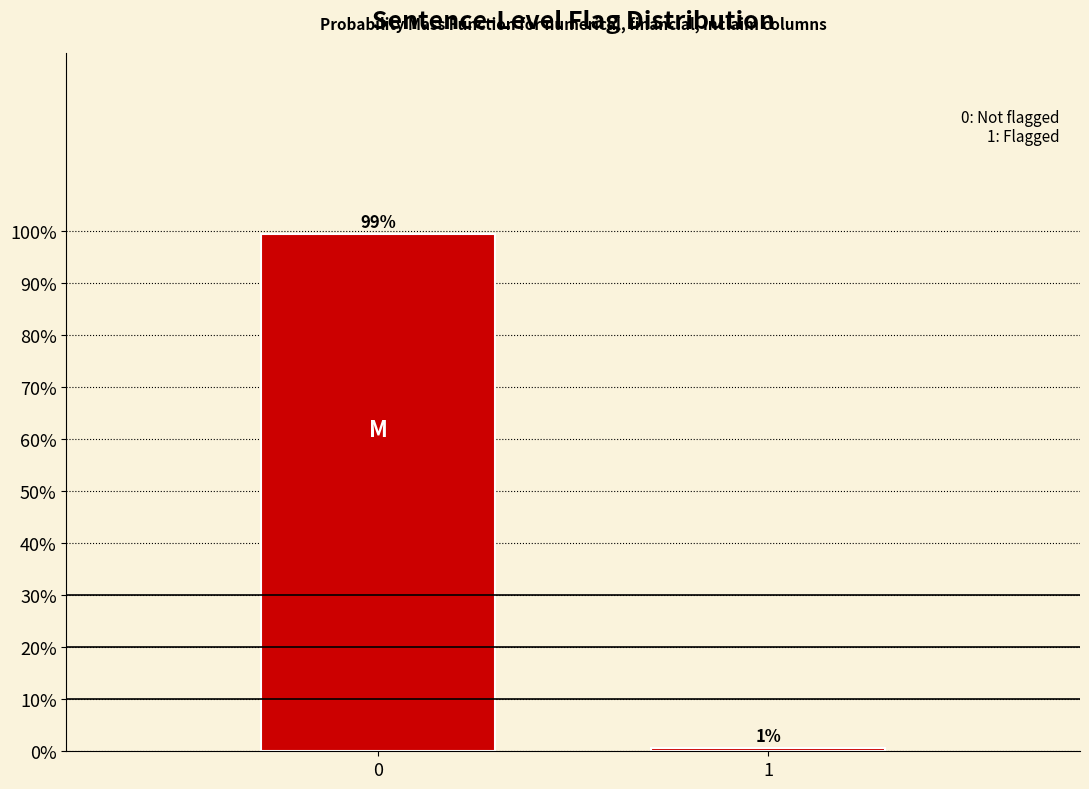

What is the value of the 1st bar from the left?

99.4